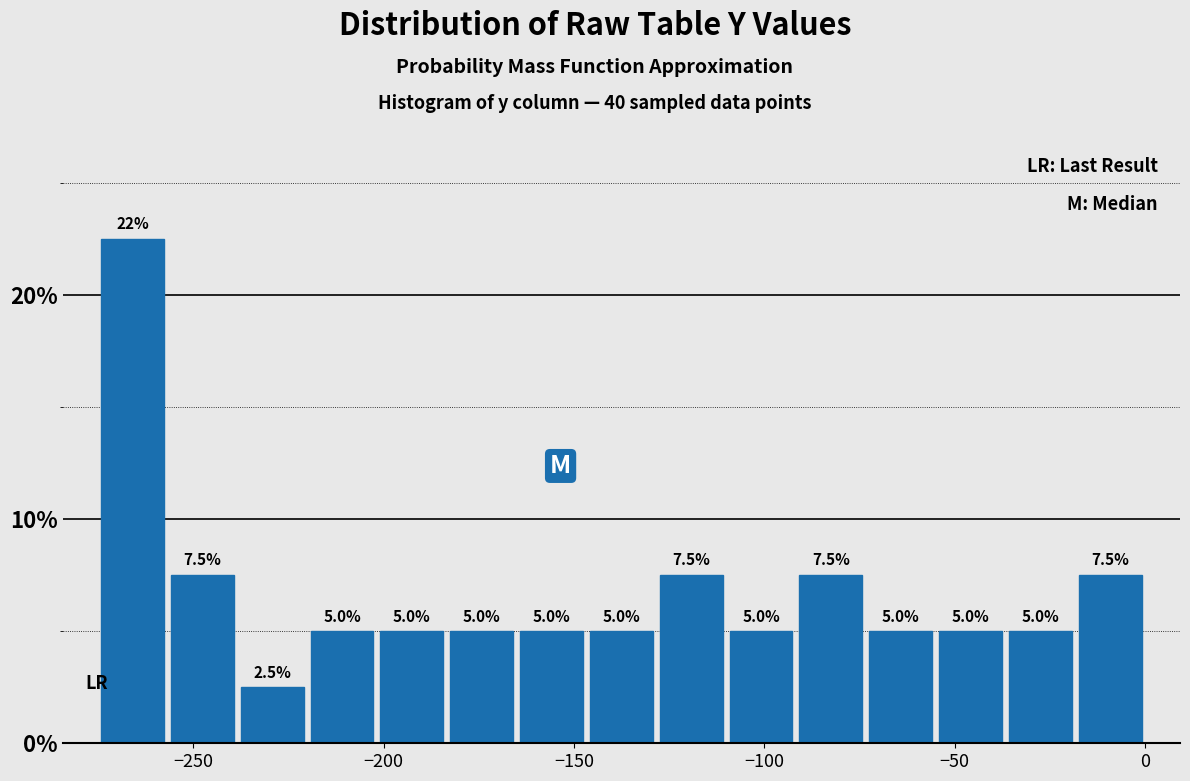

Read against the x-axis, roughly where is the centre of the tallest bar?

-265